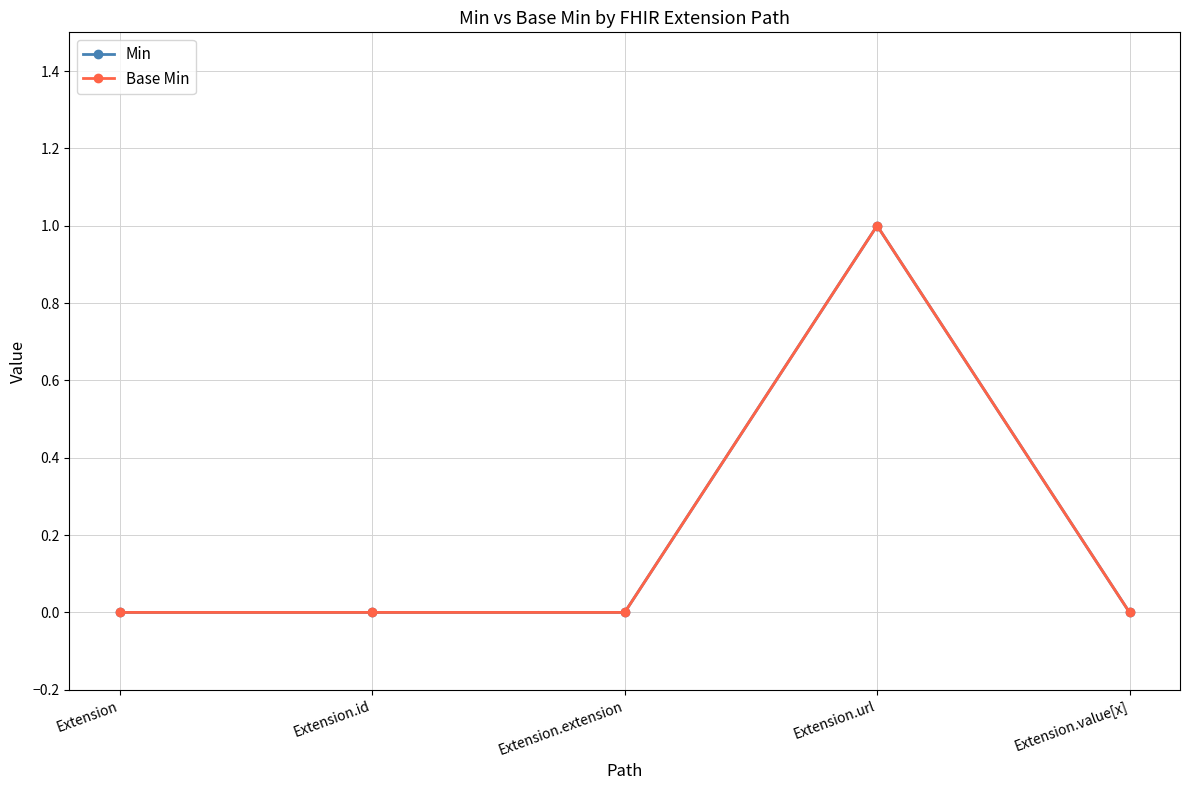

The Base Min series shows 1 at Extension.url. True or false?

True